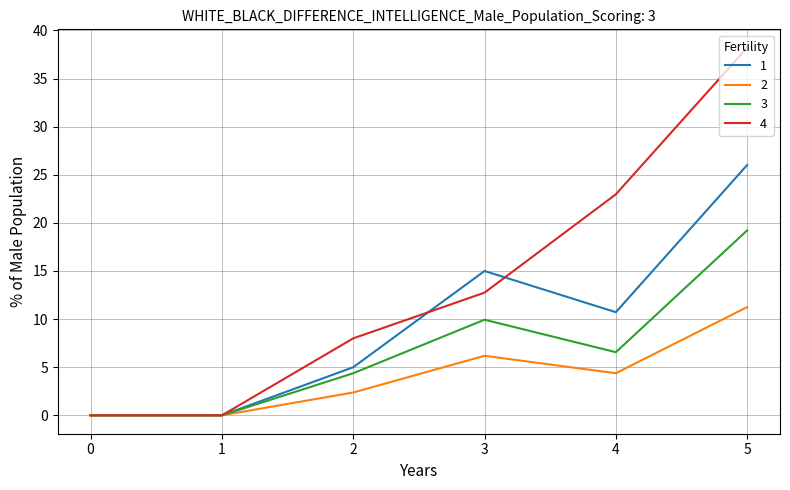

Which series has the largest range (max minus min)?

4